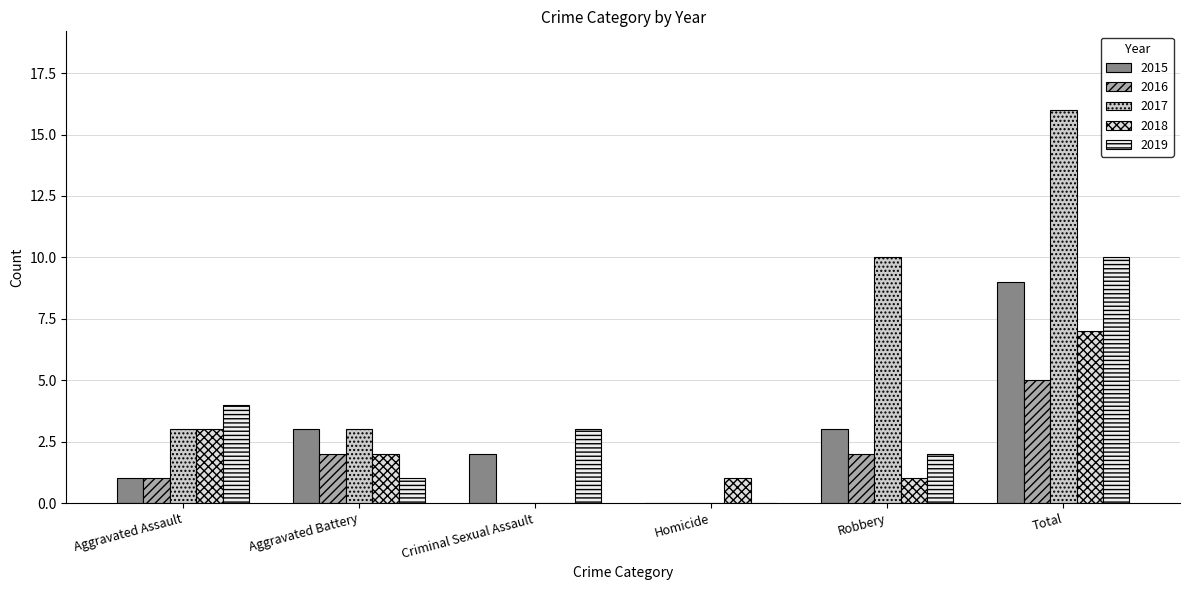

What is the spread (max minus min) of values at Robbery?

9